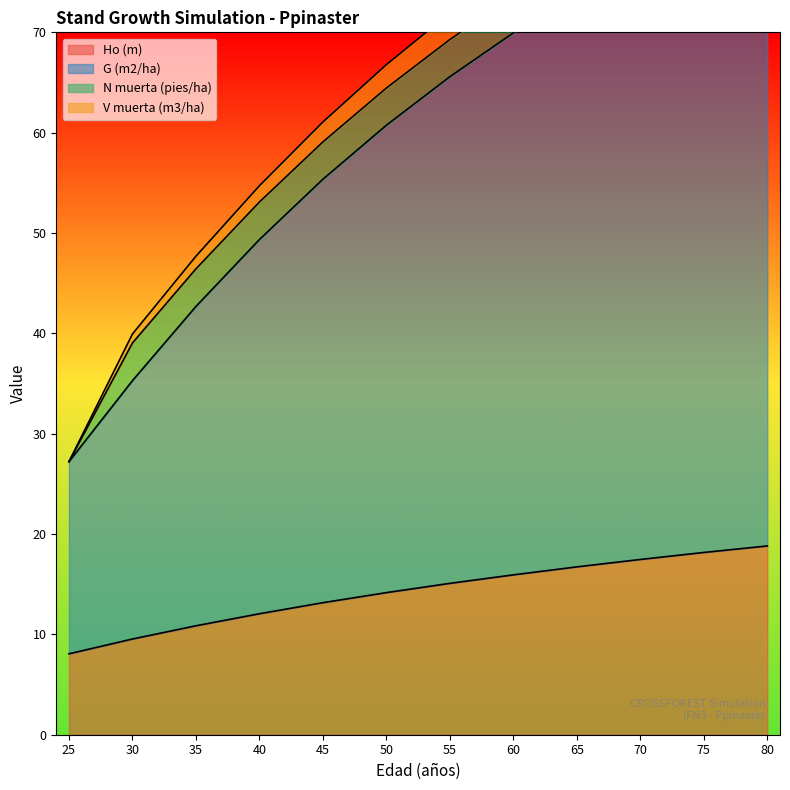

At which label does Ho (m) reach its minimum?

25